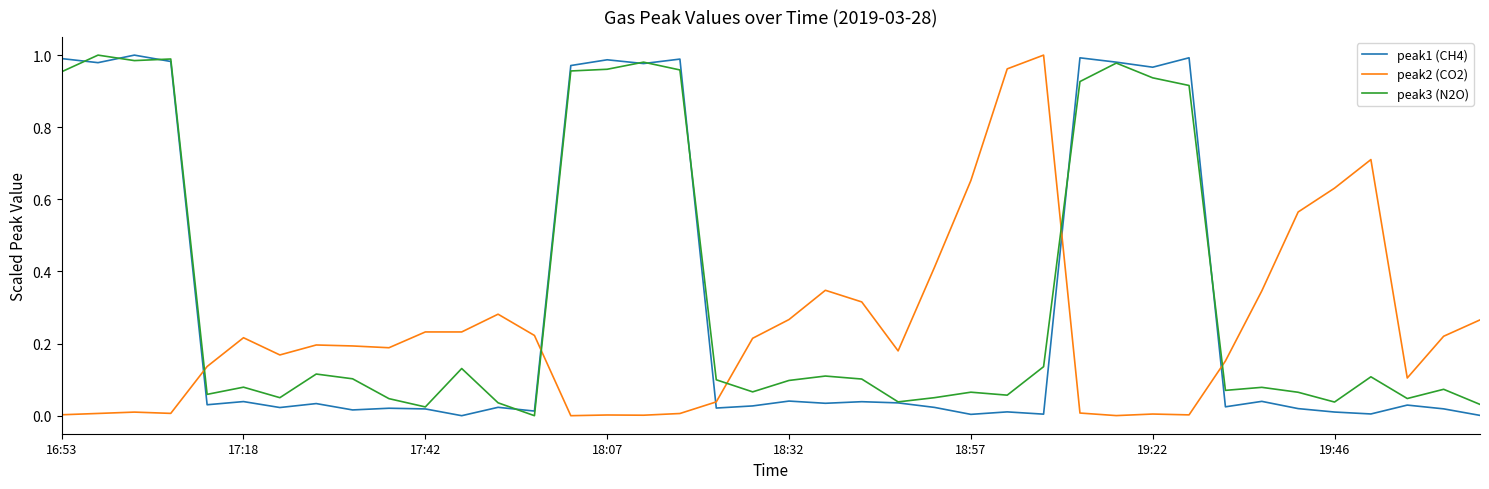

After their last crossing, which series has the higher values: peak2 (CO2) or peak1 (CH4)?

peak2 (CO2)